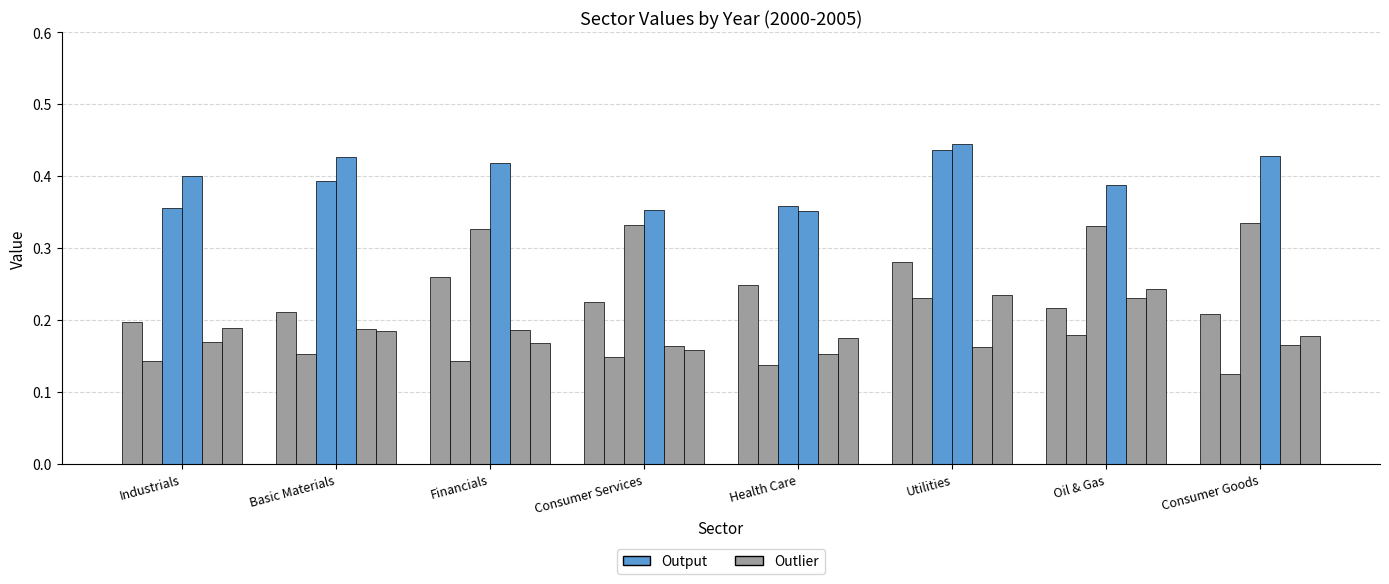

At which label does 2005 reach its minimum?

Consumer Services